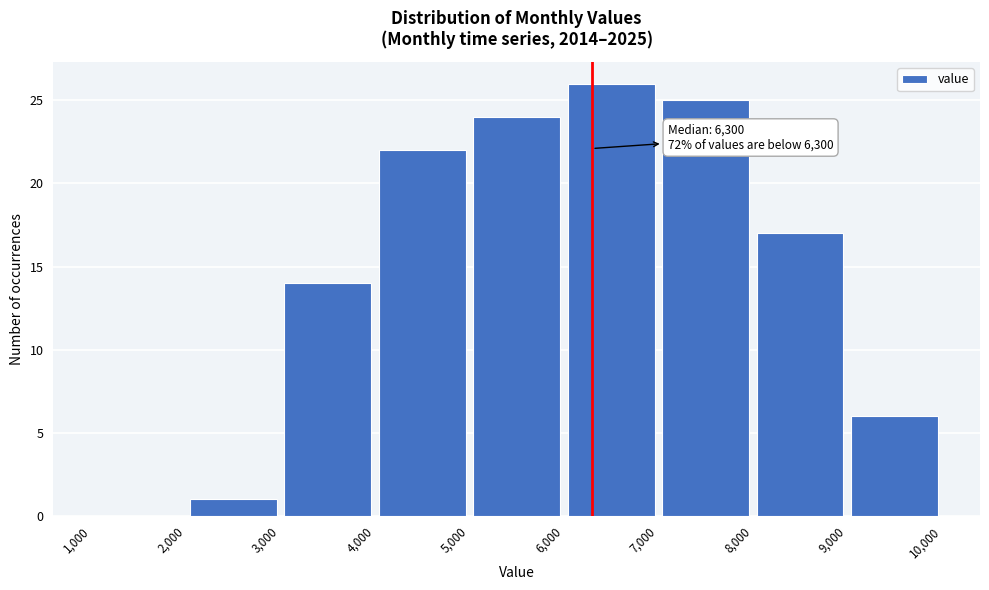

Which range on the x-axis has the tallest bar?

6,000 to 7,000